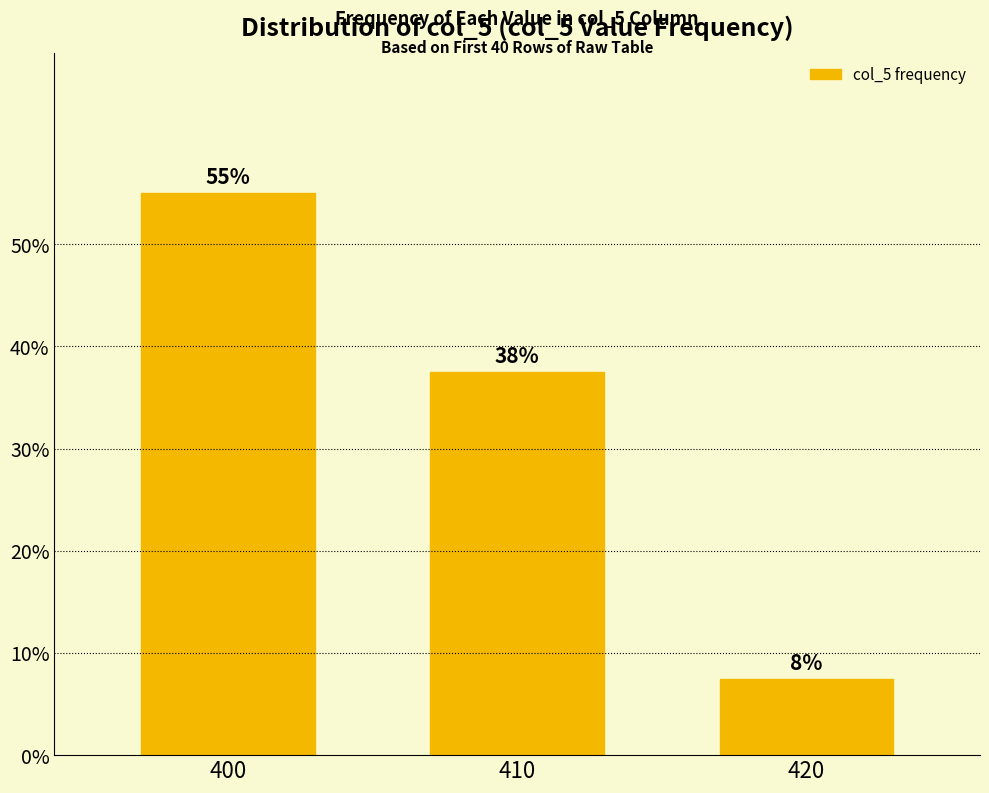

What is the smallest value displayed?

7.5